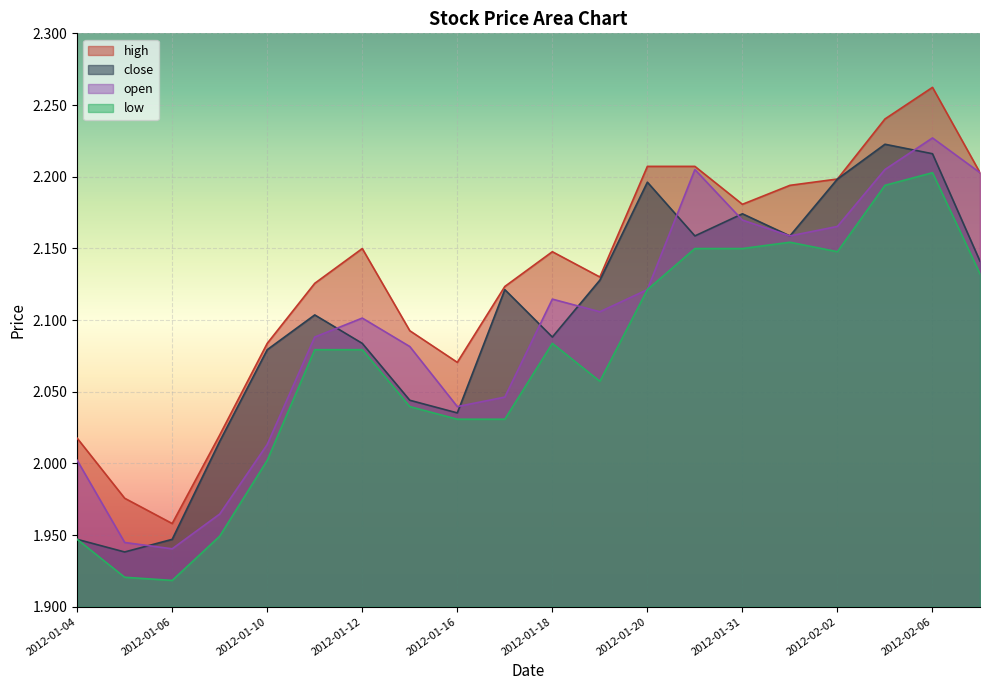

Between 2012-01-16 and 2012-02-02, which series saw the biggest shift?

close